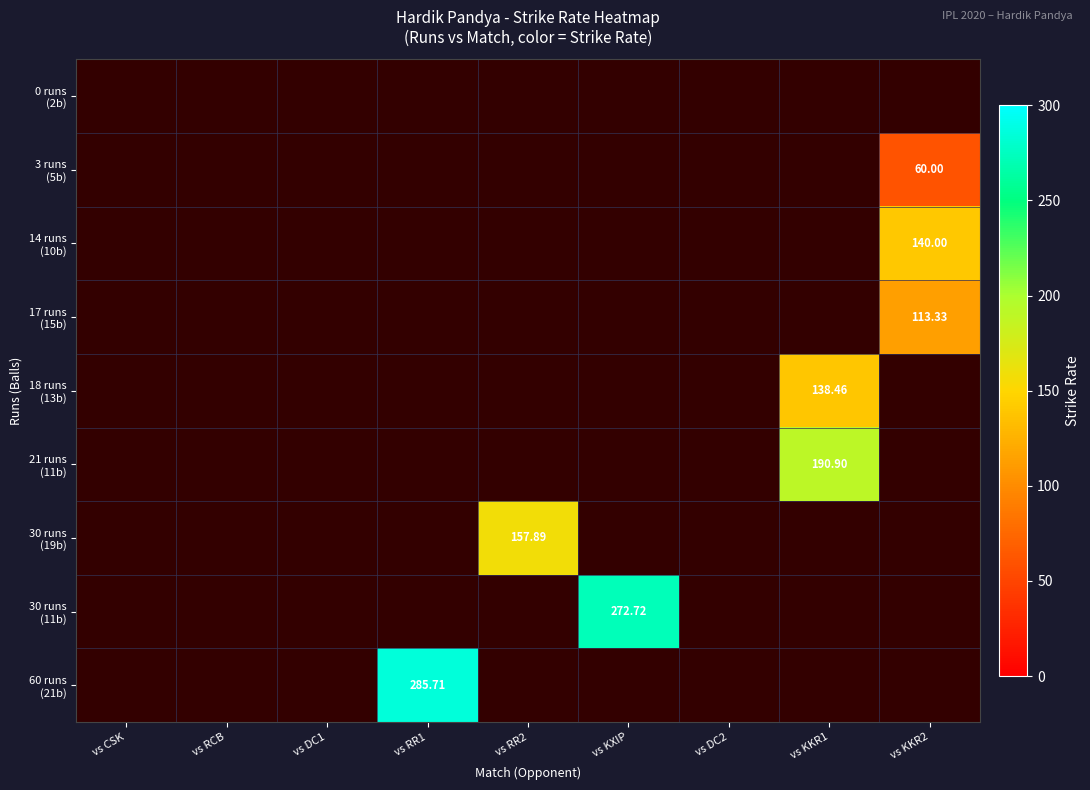

At vs RR2, list the series in order from smallest to largest.

0 runs (2b), 3 runs (5b), 14 runs (10b), 17 runs (15b), 18 runs (13b), 21 runs (11b), 30 runs (19b), 30 runs (11b), 60 runs (21b)